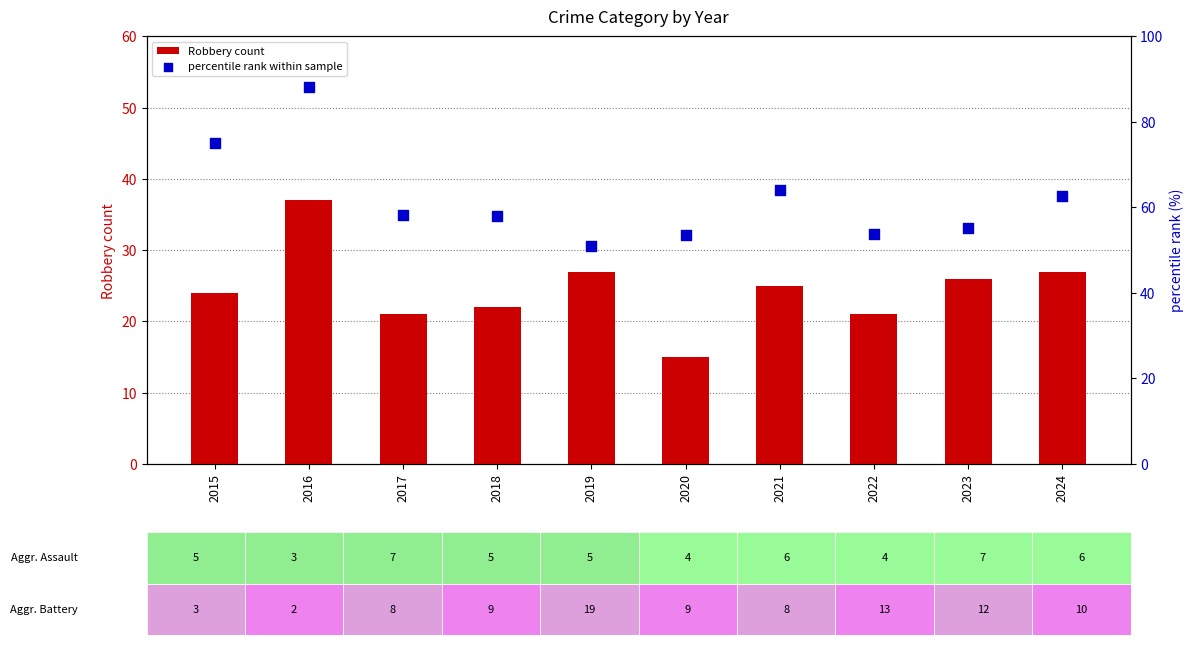

At how many categories does at least one series exceed 44?

10